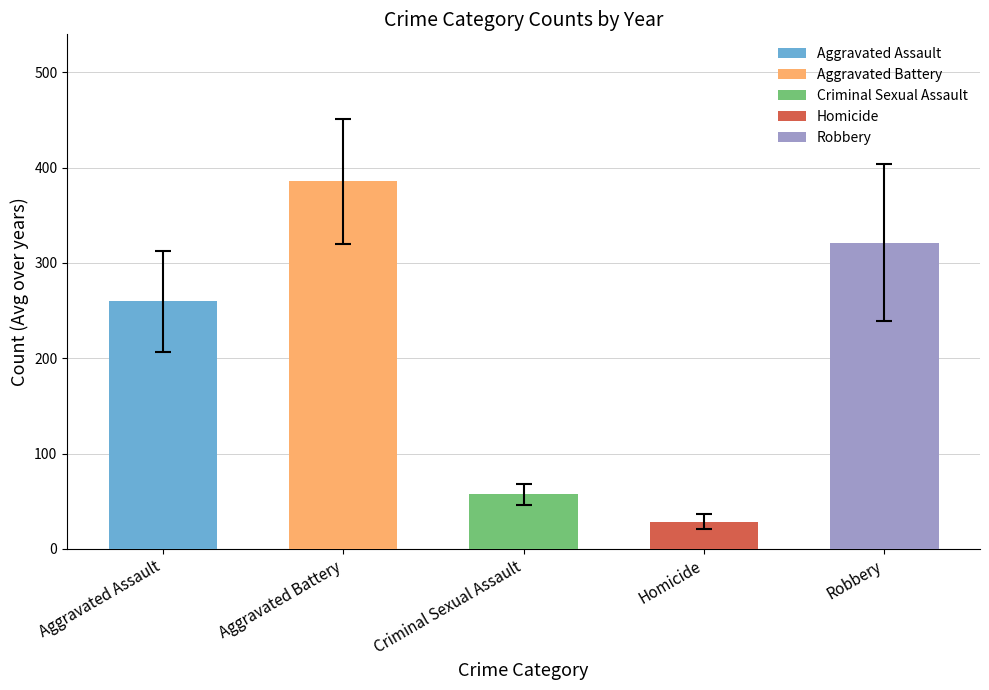

Between Aggravated Assault and Criminal Sexual Assault, which is larger?

Aggravated Assault